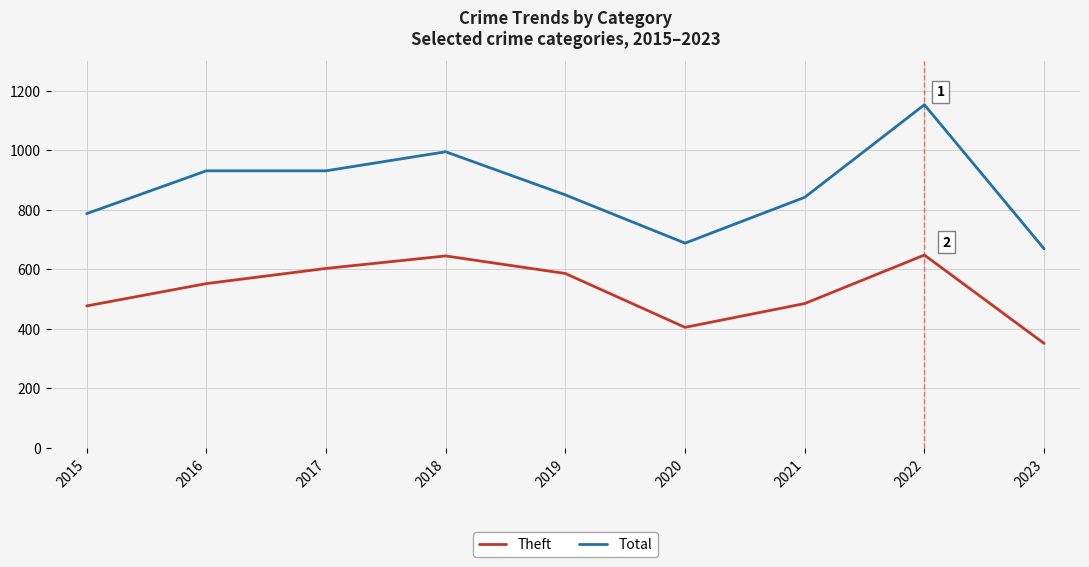

Which series has the widest spread of values?

Total